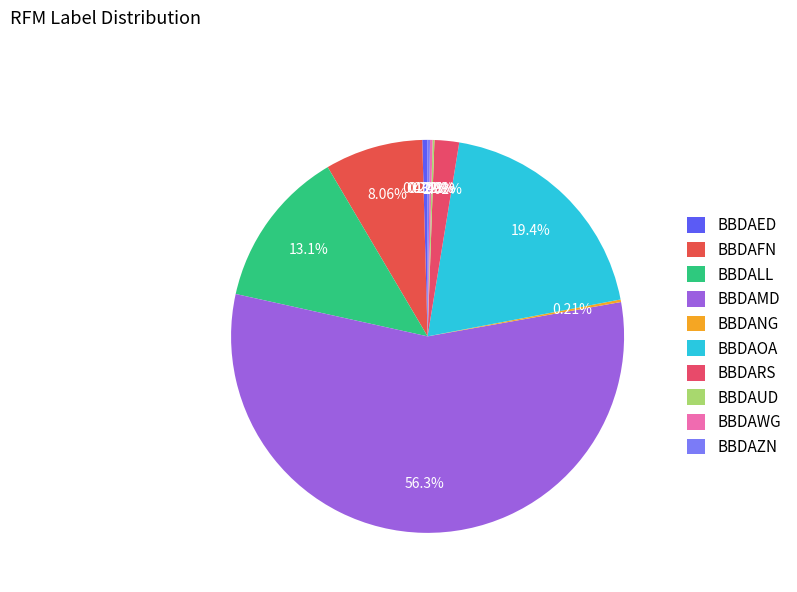

Does any single category account for the majority?

Yes